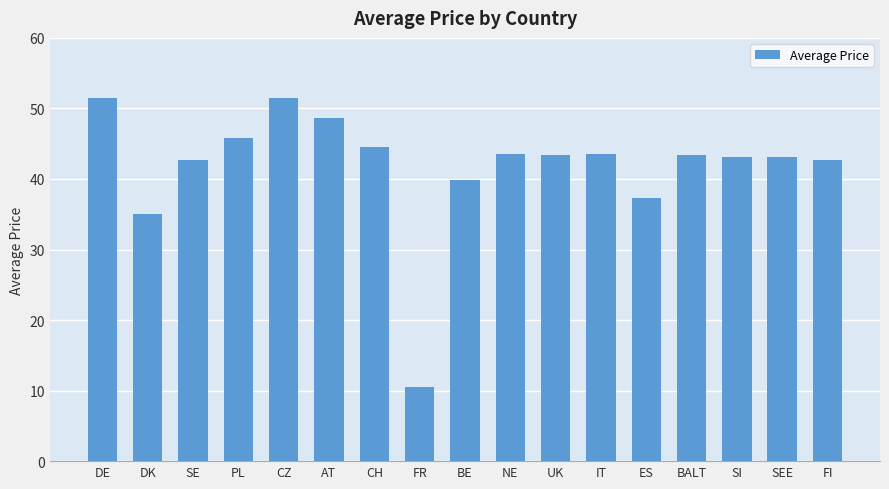

Is it true that the value at ES is 24.3?

False